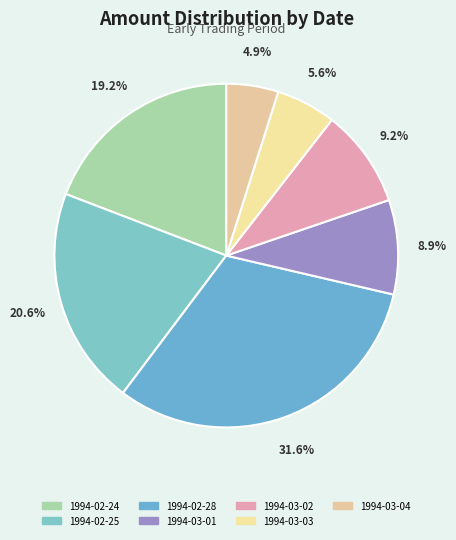

The 1994-03-04 slice represents 1% of the pie. True or false?

False